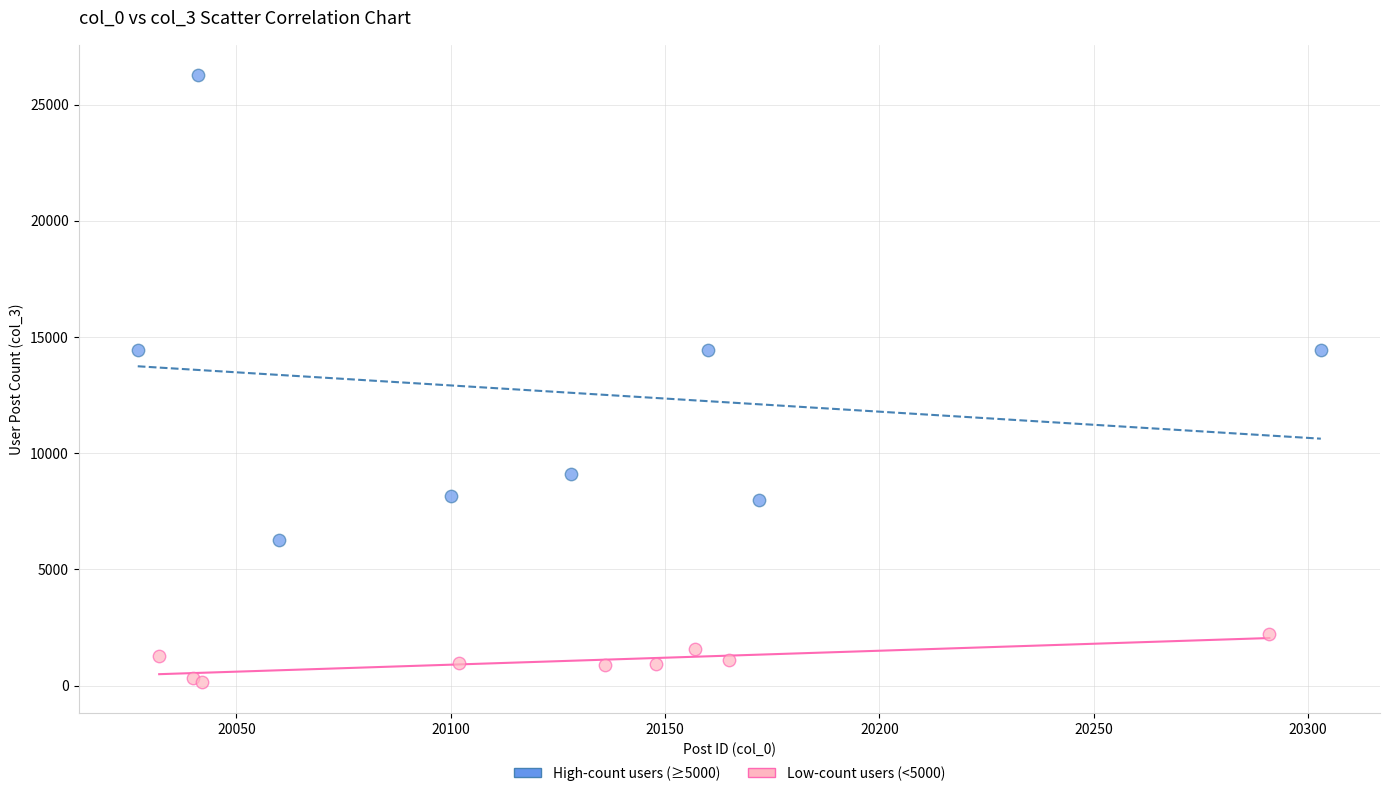

Which series contains the lowest Y value?

Low-count users (<5000)